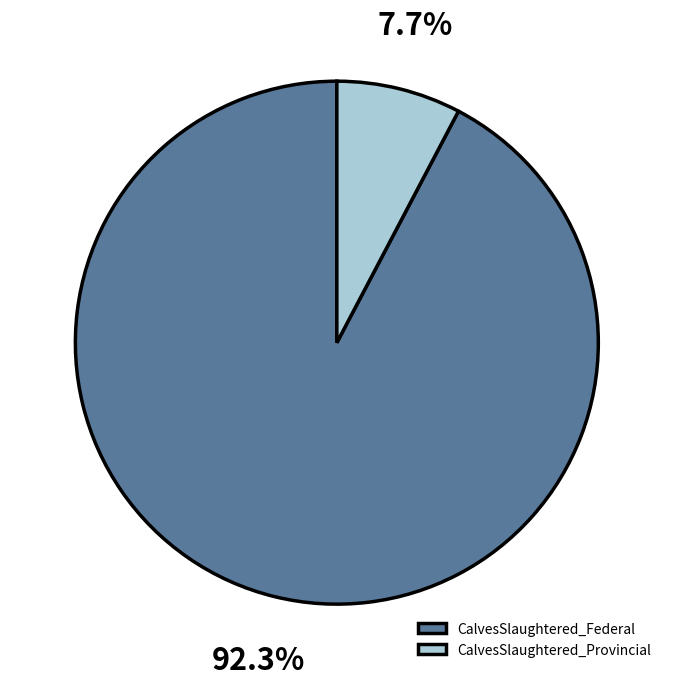

What is the ratio of the value at CalvesSlaughtered_Provincial to the value at CalvesSlaughtered_Federal?

0.1